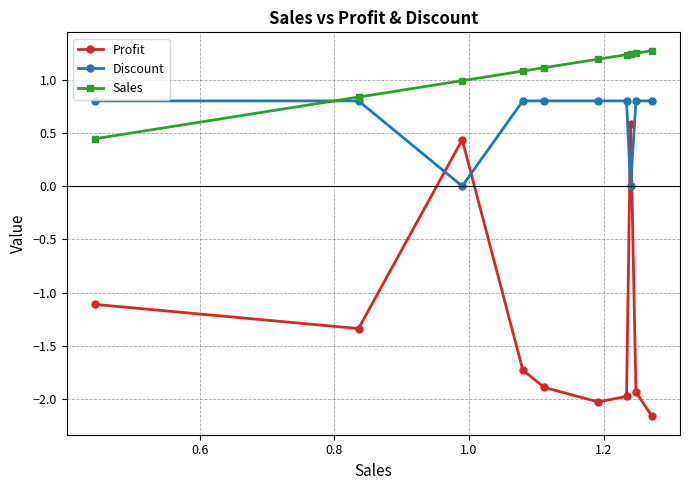

What are all the series names shown in the legend?

Profit, Discount, Sales